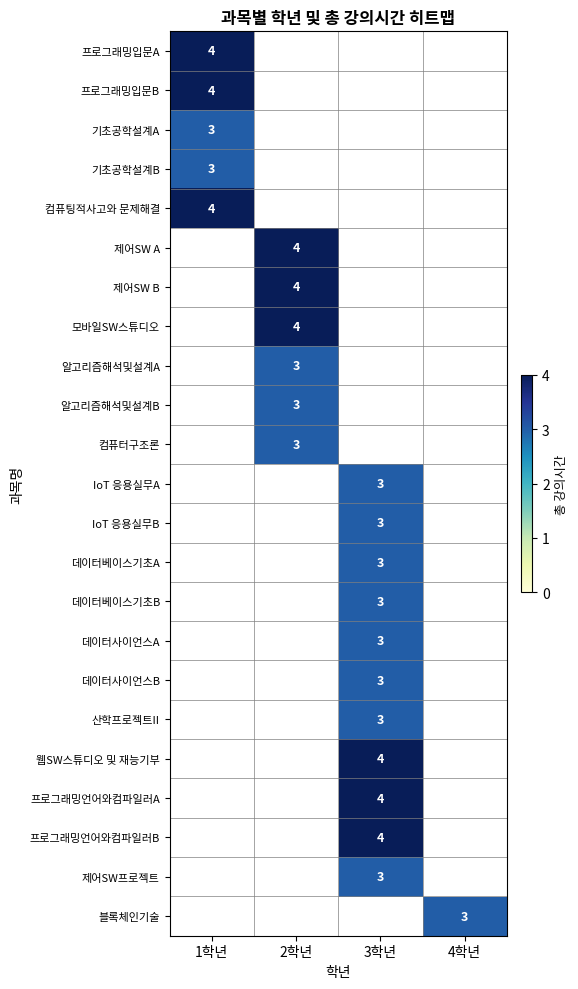

The value of 웹SW스튜디오 및 재능기부 at 3학년 is 4. True or false?

True